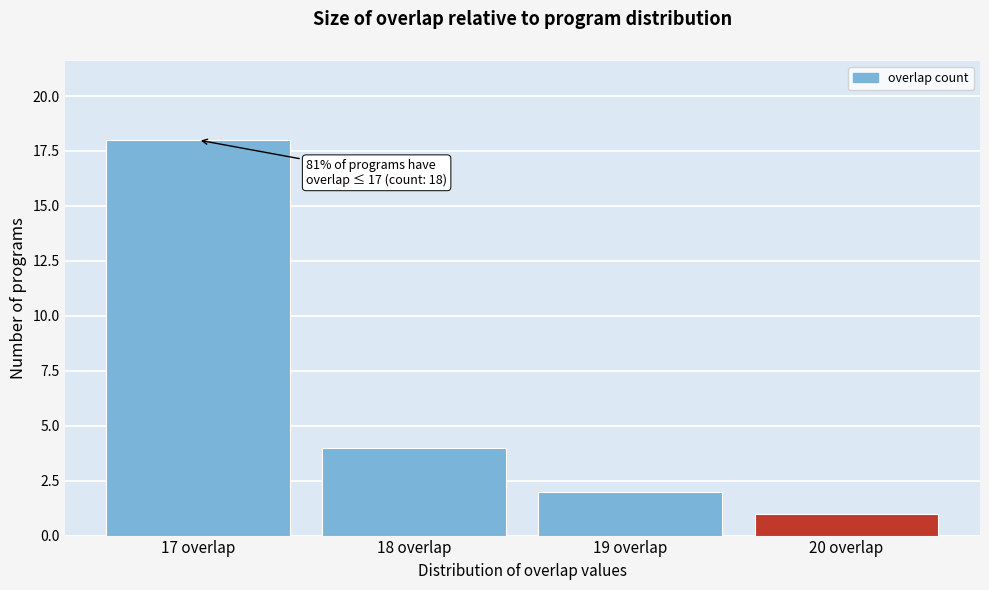

Reading left to right, list all the values displayed in this chart.

17 overlap=18	18 overlap=4	19 overlap=2	20 overlap=1